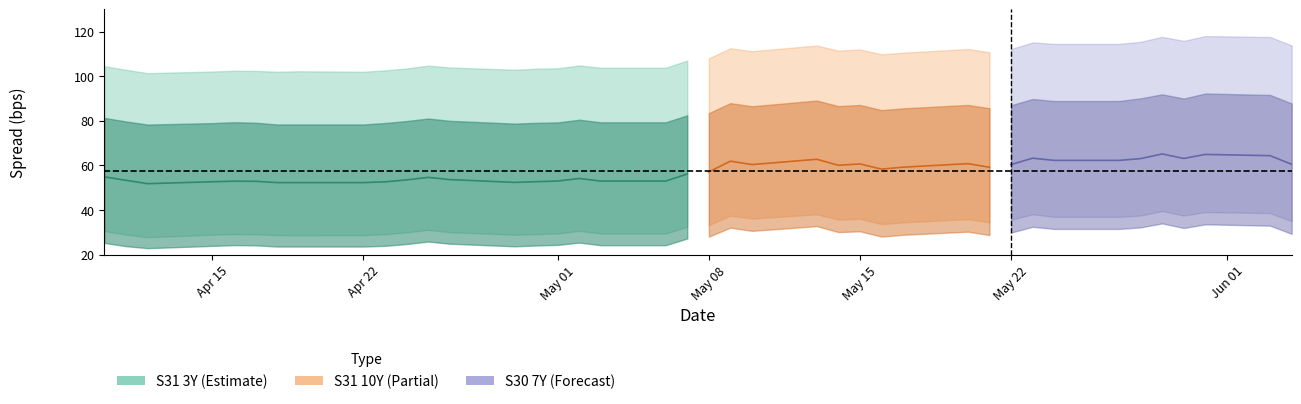

Is it true that S30_5Y equals 92.6 at 39?

False